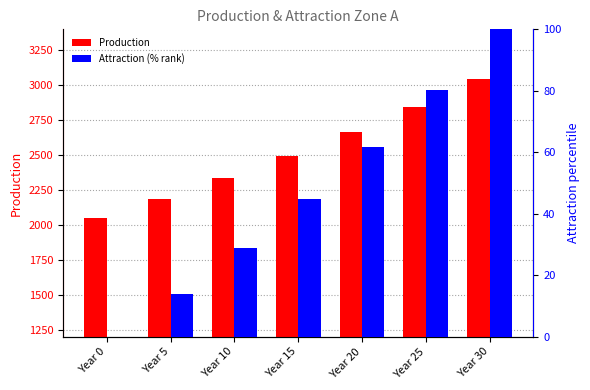

Rank the series at Year 25 from lowest to highest value.

Attraction (% rank), Production